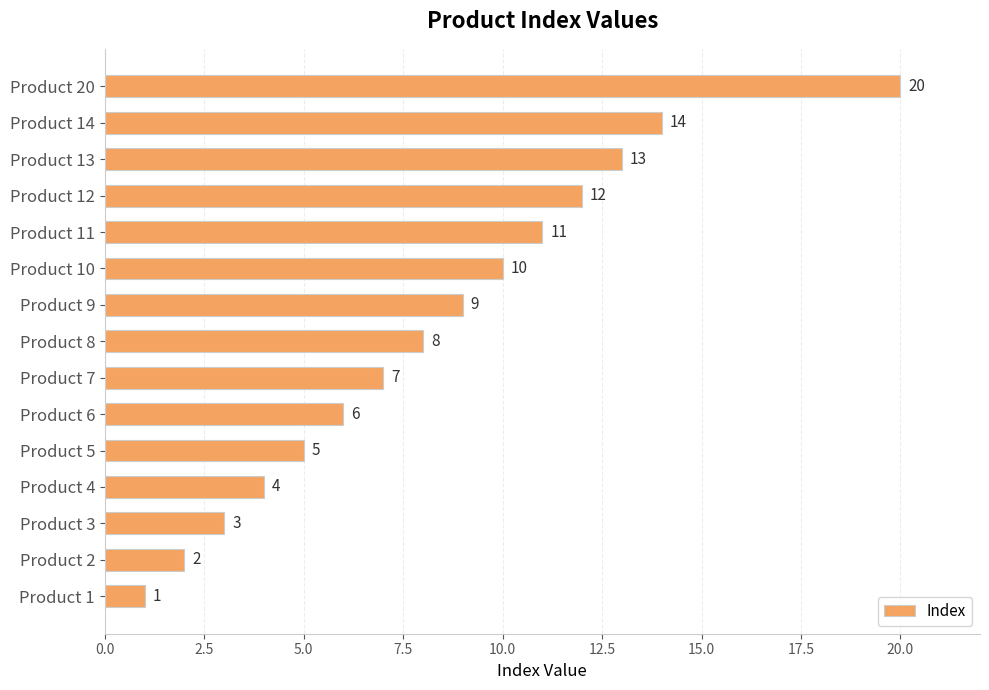

At which label is the value closest to 10?

Product 10